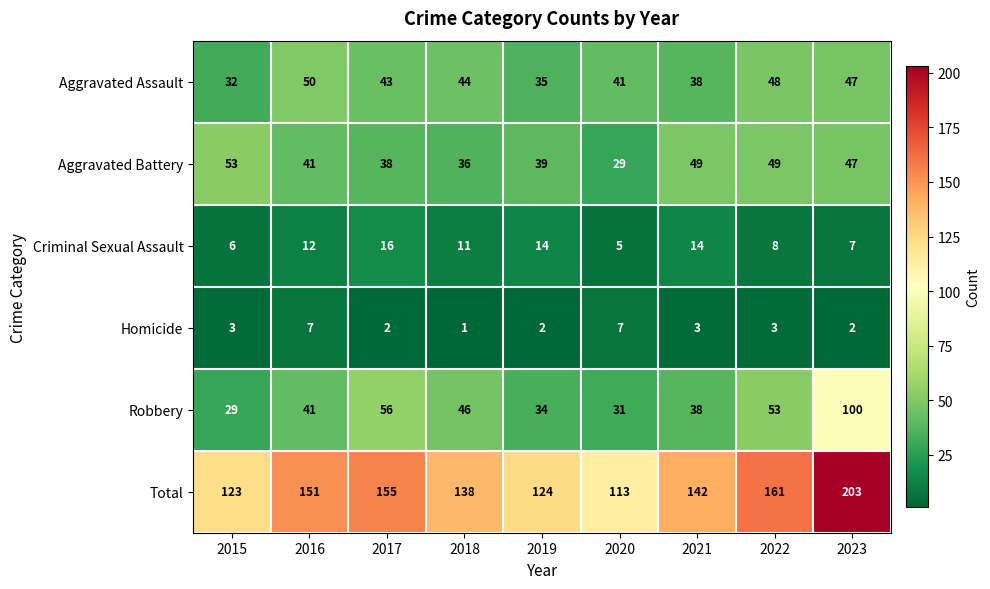

Count the number of data series in this chart.

6